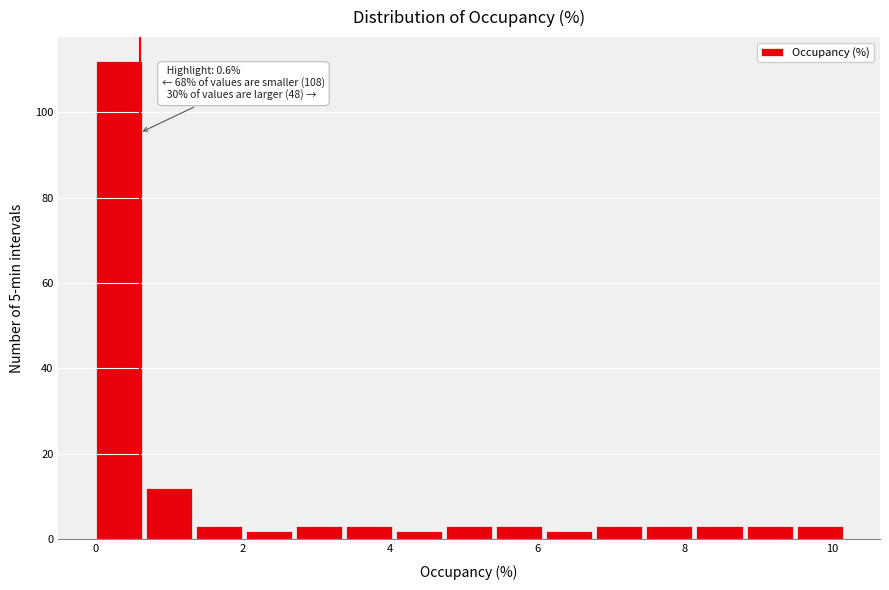

Around what value on the x-axis is the tallest bar? Give the approximate position of its centre, as read against the axis.

0.4